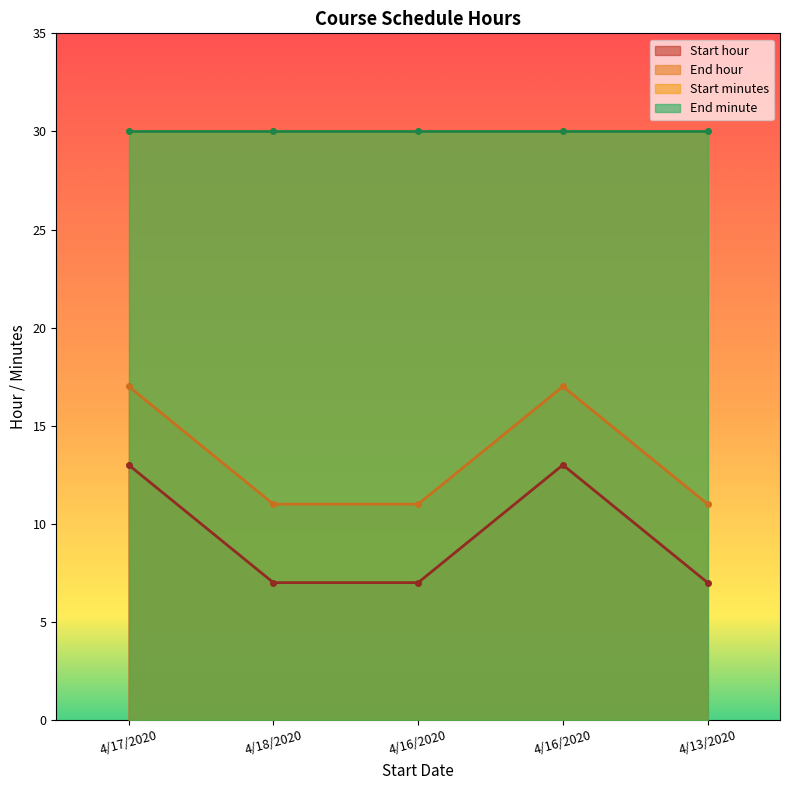

What is the label of the 4th point from the right?

4/18/2020